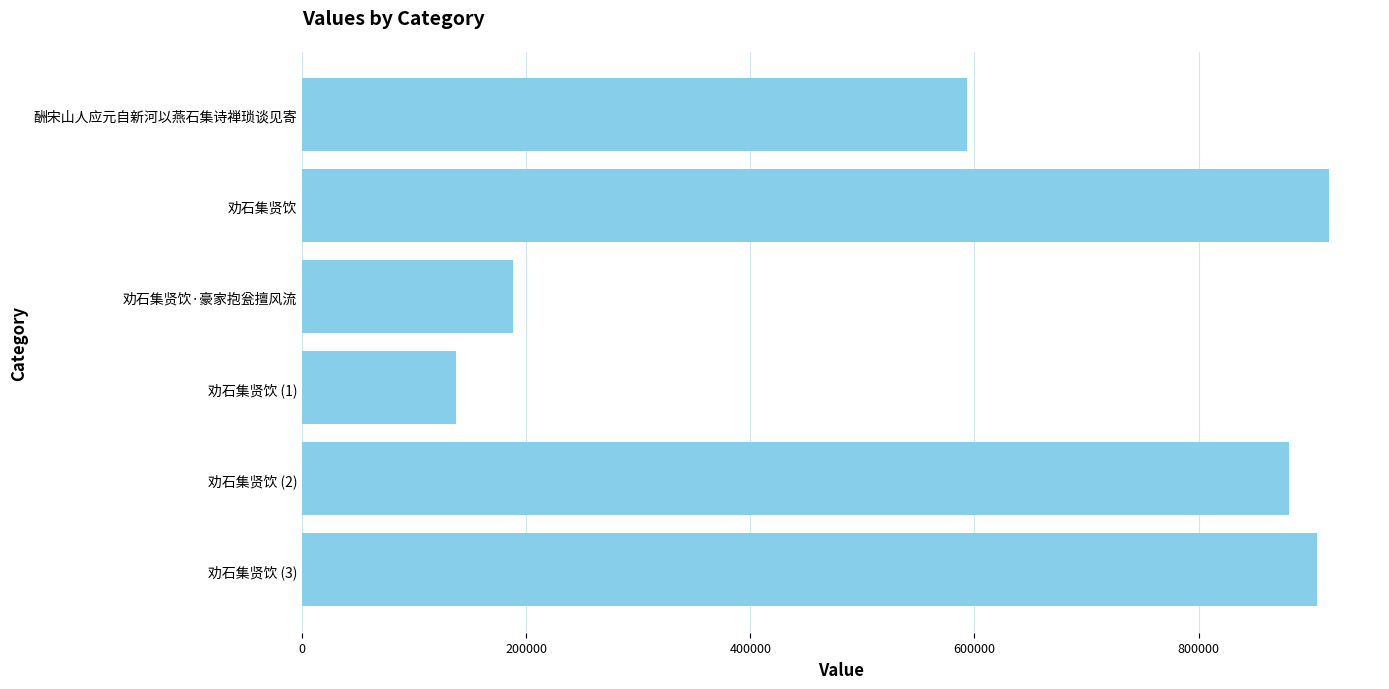

List the labels in order of value, largest first.

劝石集贤饮, 劝石集贤饮 (3), 劝石集贤饮 (2), 酬宋山人应元自新河以燕石集诗禅琐谈见寄, 劝石集贤饮·豪家抱瓮擅风流, 劝石集贤饮 (1)